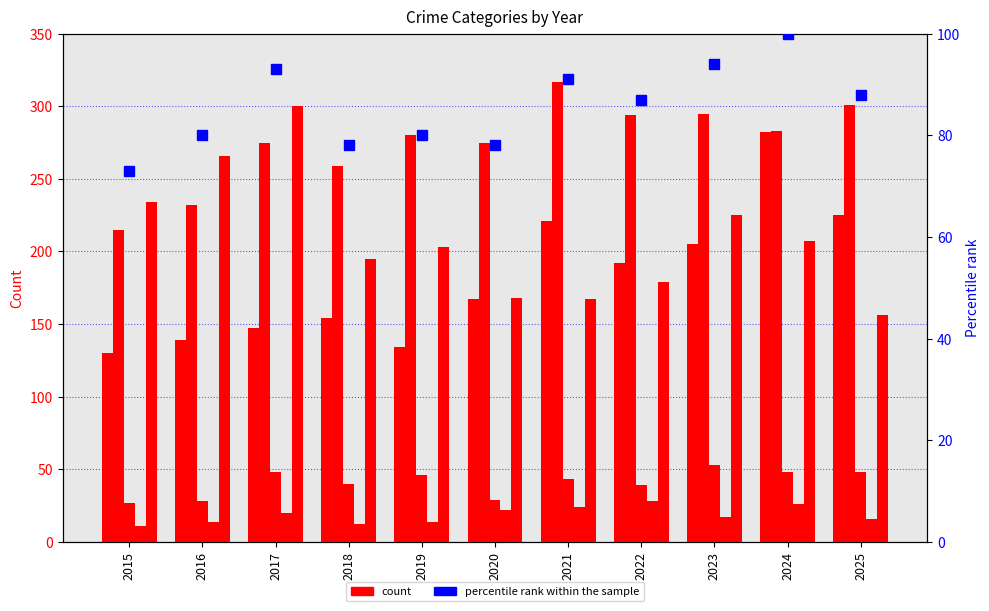

Which series has the widest spread of values?

Aggravated Assault